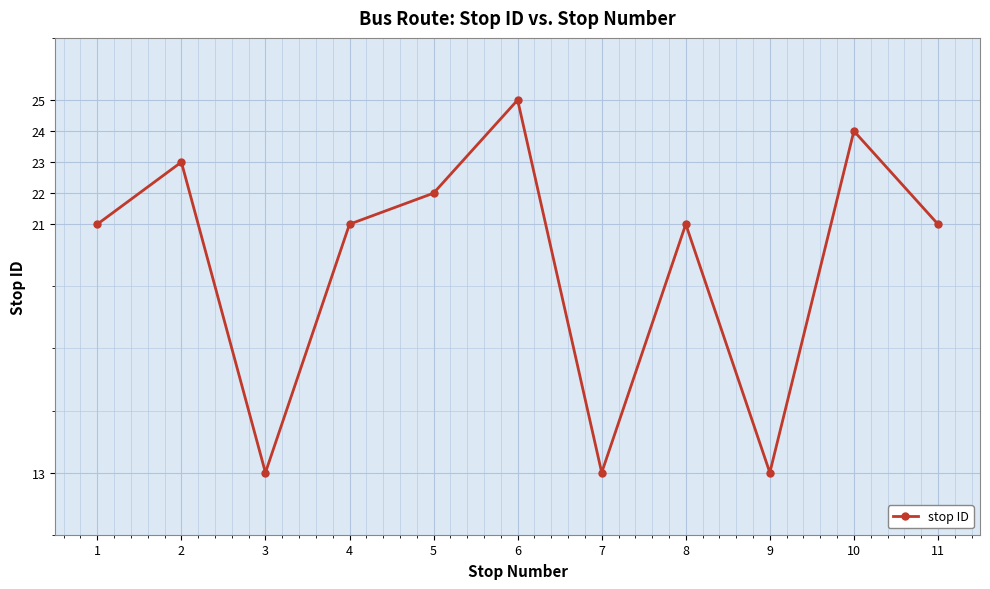

What is the value of the 10th point from the left?

24